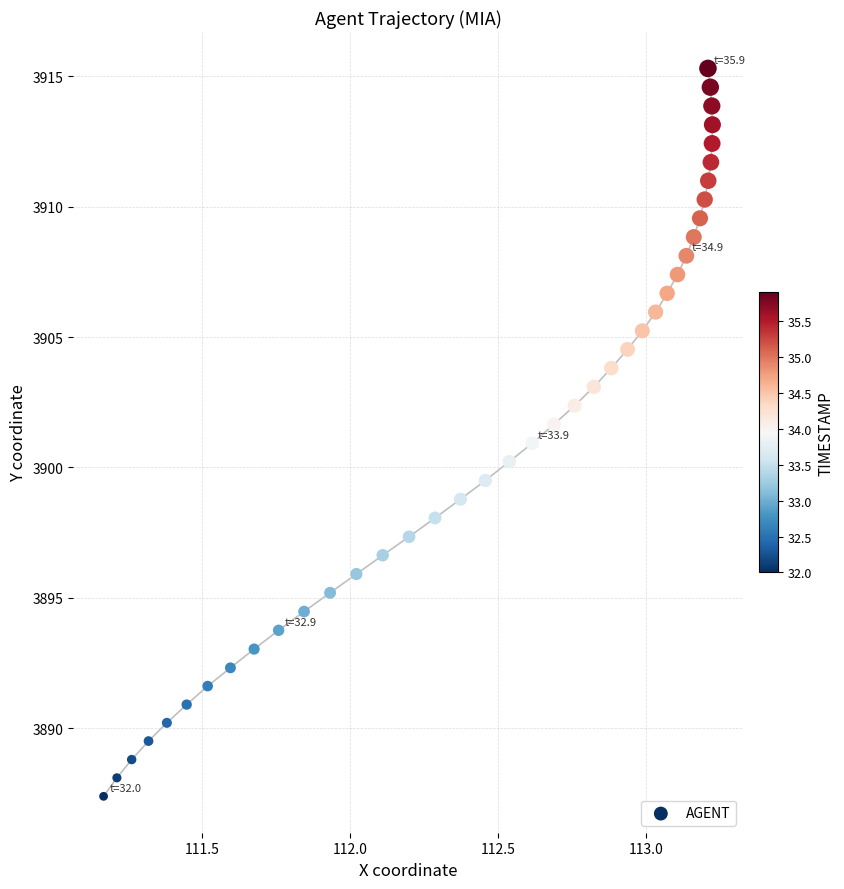

What is the range of Y values (max minus min)?

27.9